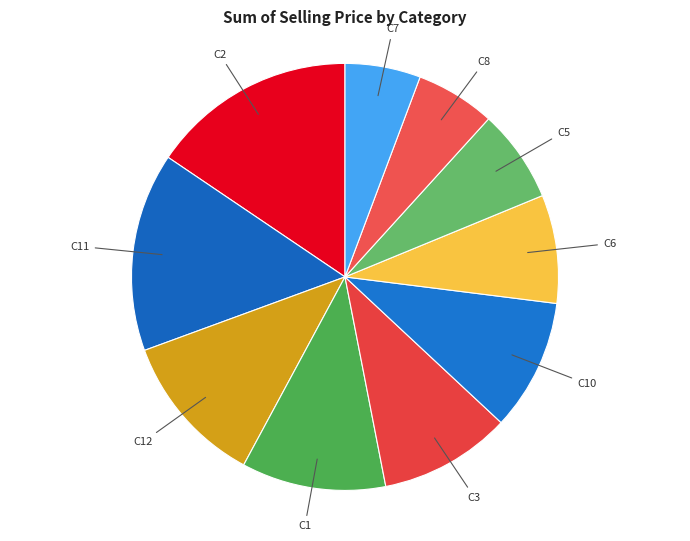

Count the number of slices in the pie.

10